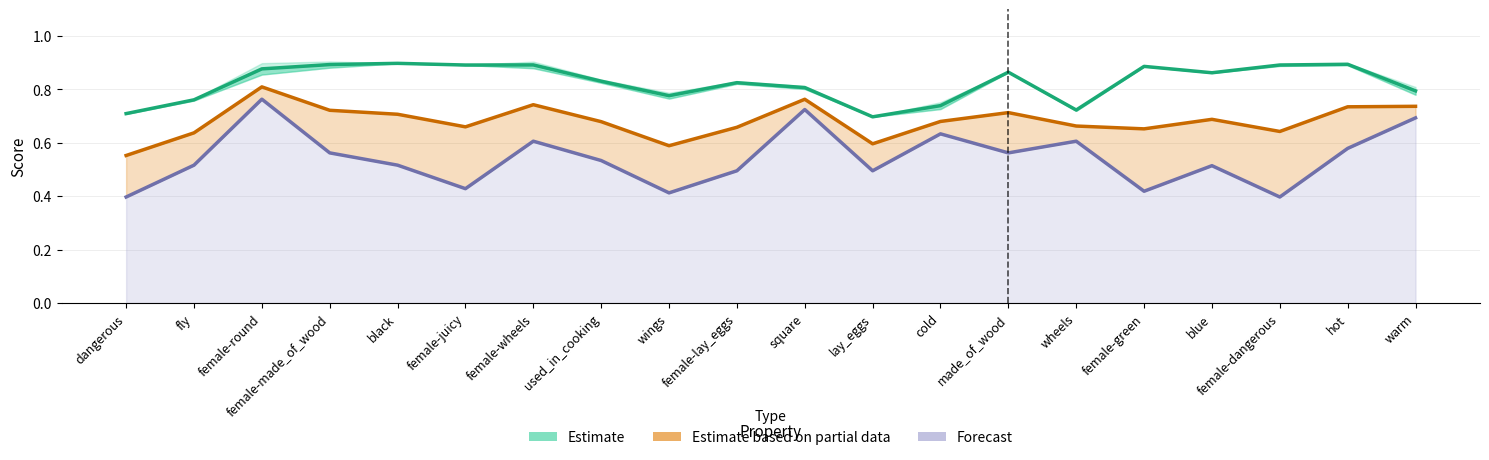

Rank the series by their average value, from highest to lowest.

Estimate, Estimate based on partial data, Forecast